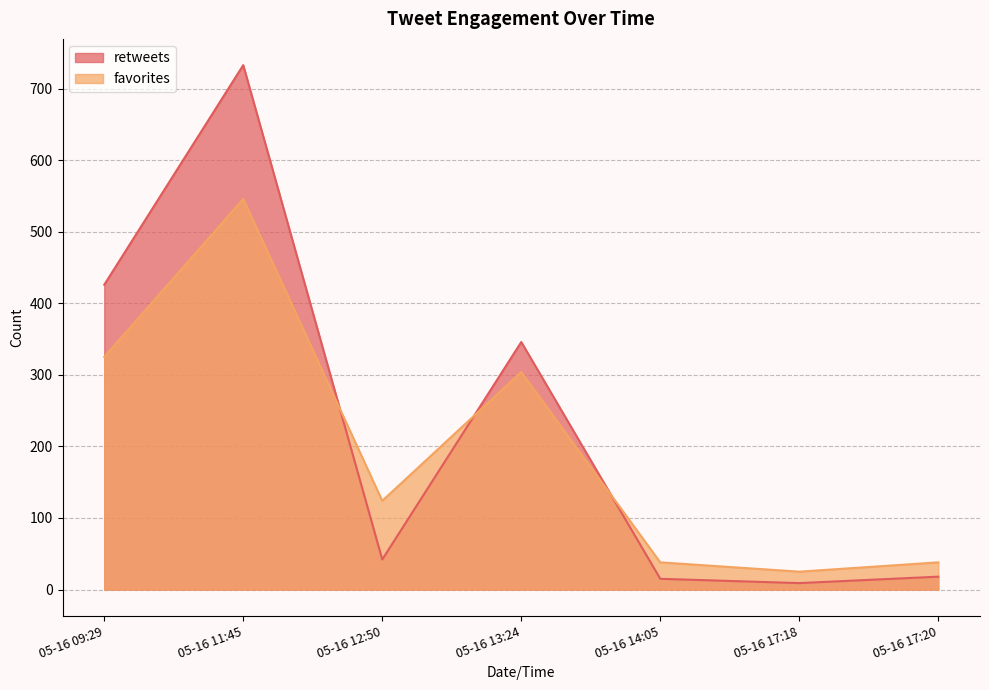

True or false: retweets has more than 2 interior local peaks.

False